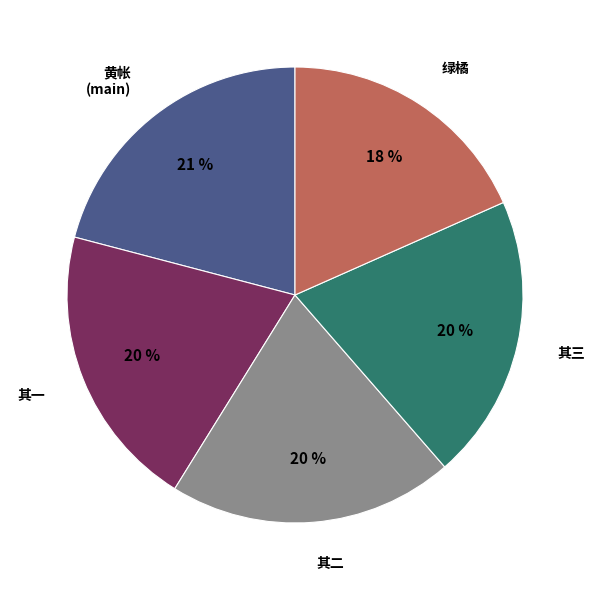

How many slices are in this pie chart?

5